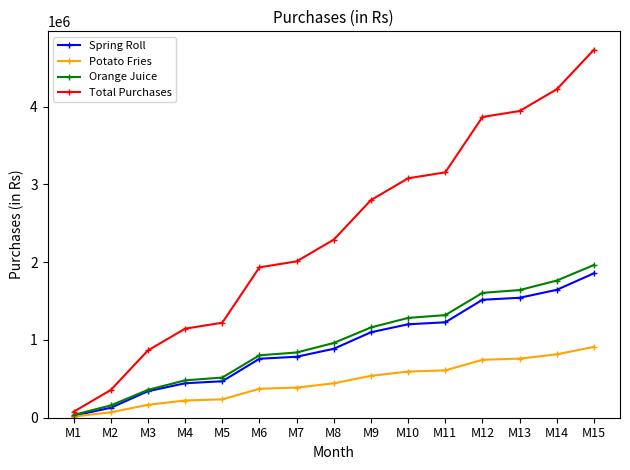

At which label is Total Purchases closest to 2404625?

M8